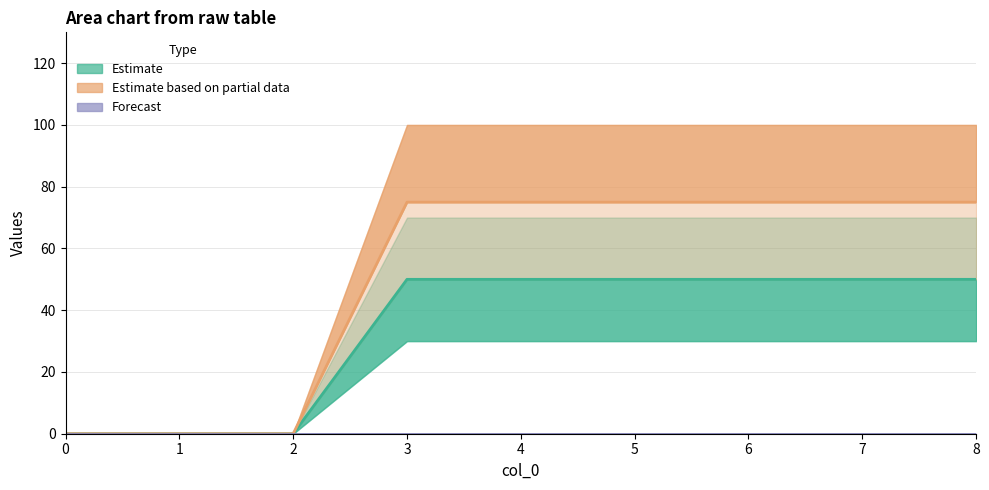

Rank the categories by Estimate based on partial data value from lowest to highest.

0, 1, 2, 3, 4, 5, 6, 7, 8